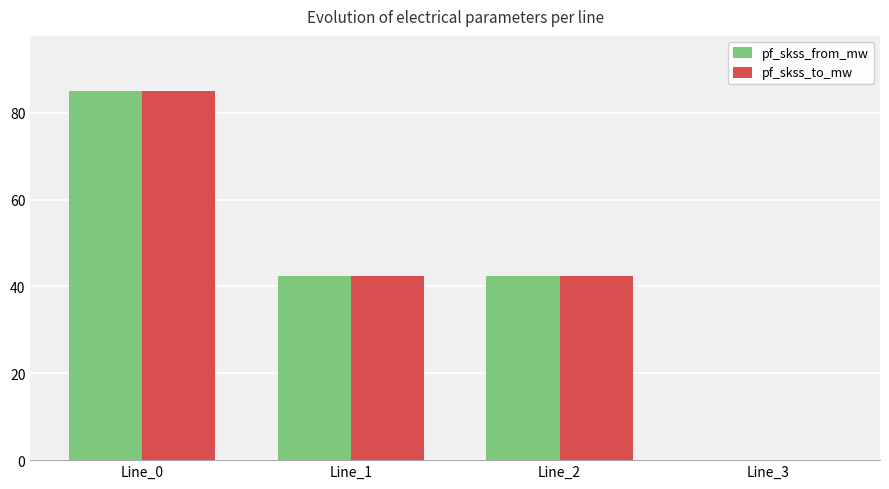

Reading right to left, what are all the values shown in this chart?

pf_skss_from_mw: 0.0	42.5	42.5	85.0
pf_skss_to_mw: 0.0	42.5	42.5	85.0